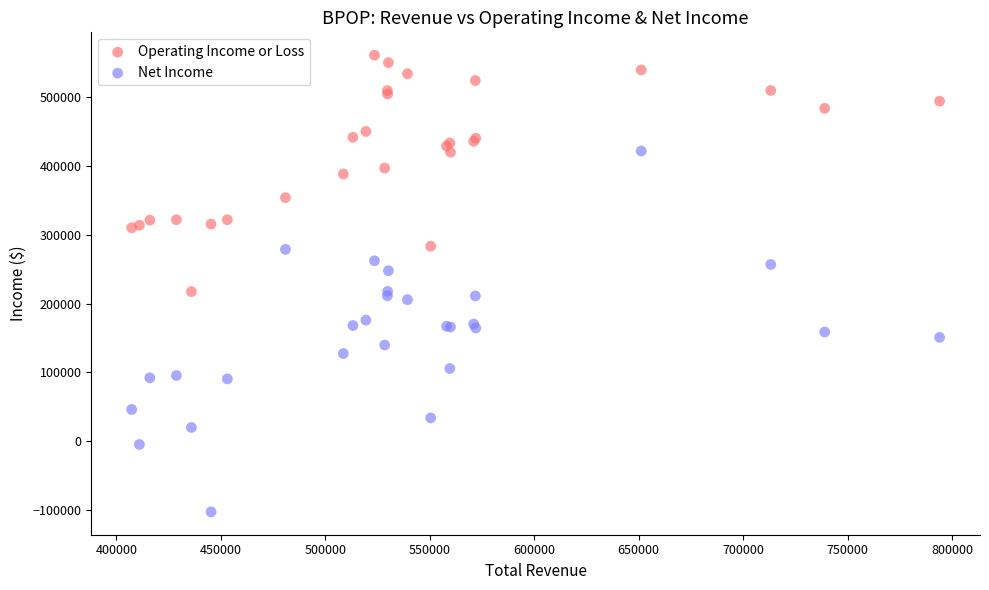

Which series contains the lowest Y value?

Net Income